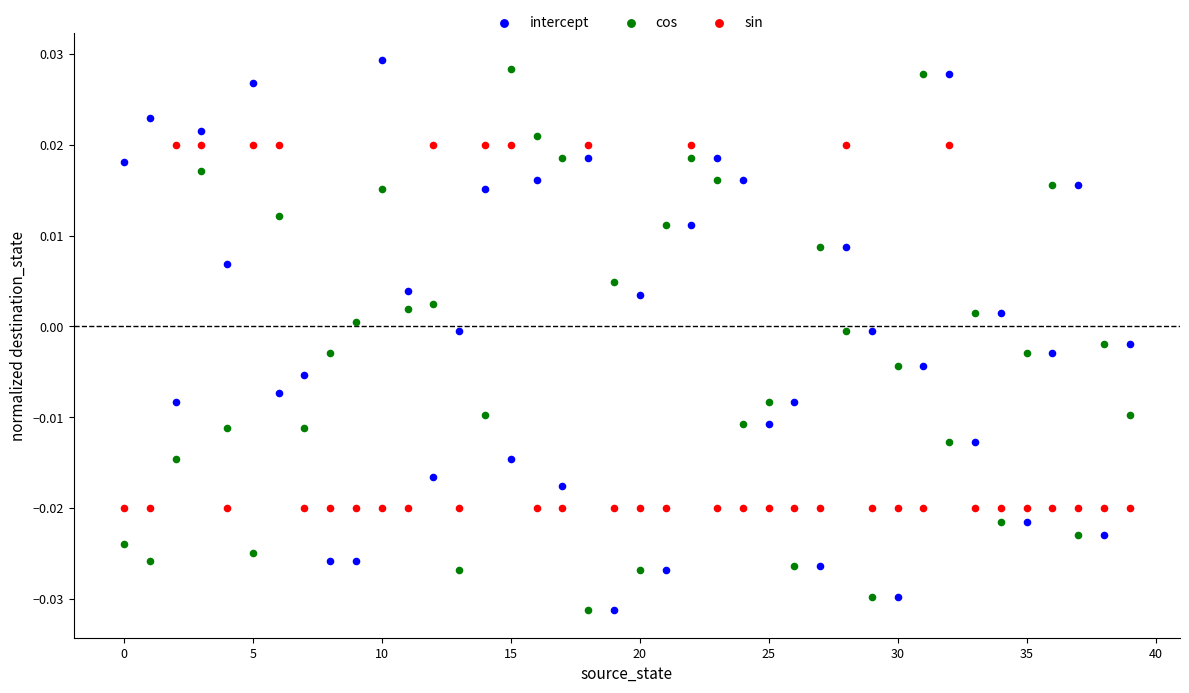

How many points are shown in the scatter plot?

120